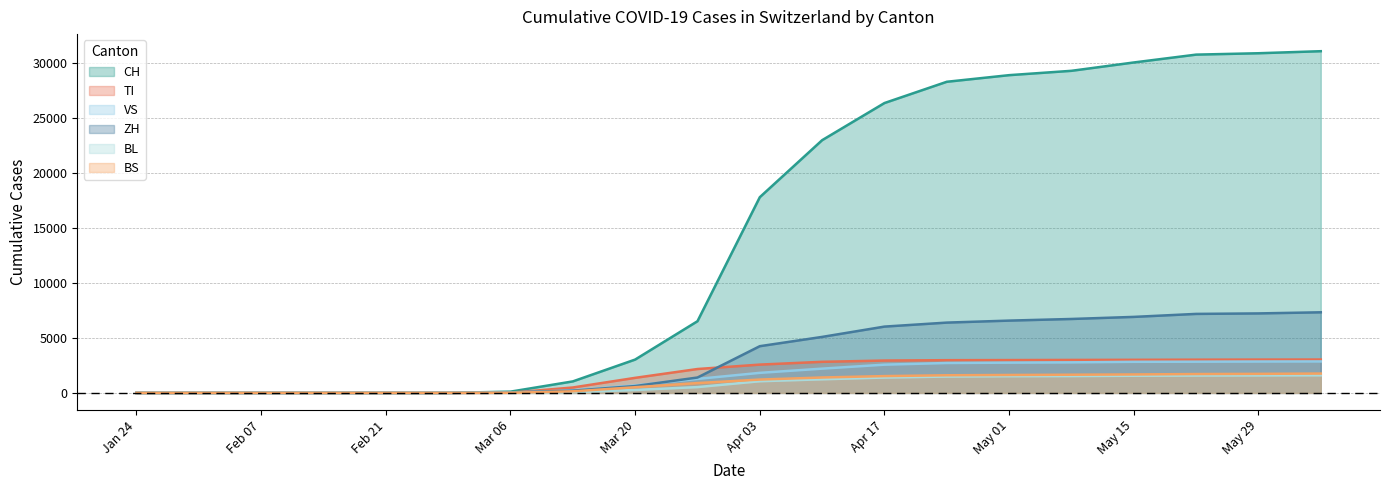

Is it true that CH equals 8618 at 2020-04-24?

False